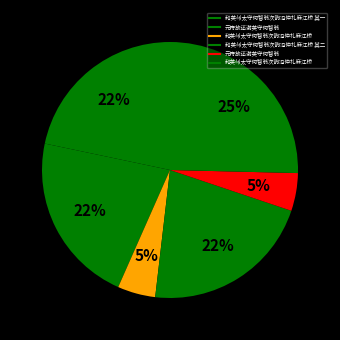

Count the number of slices in the pie.

6